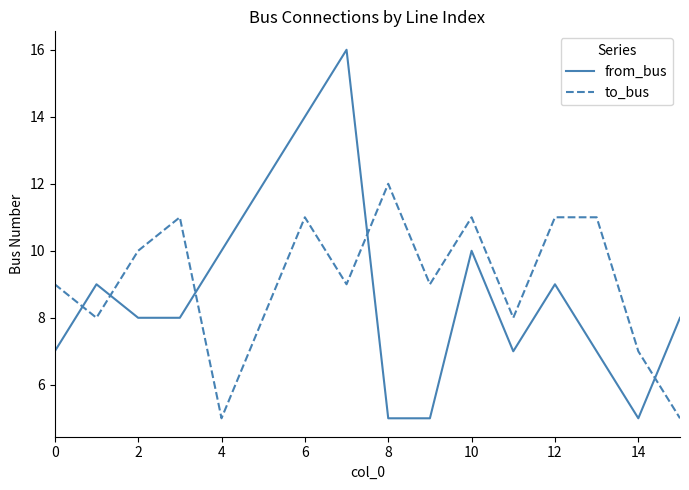

What is the difference between the maximum and second lowest values in the to_bus series?

7